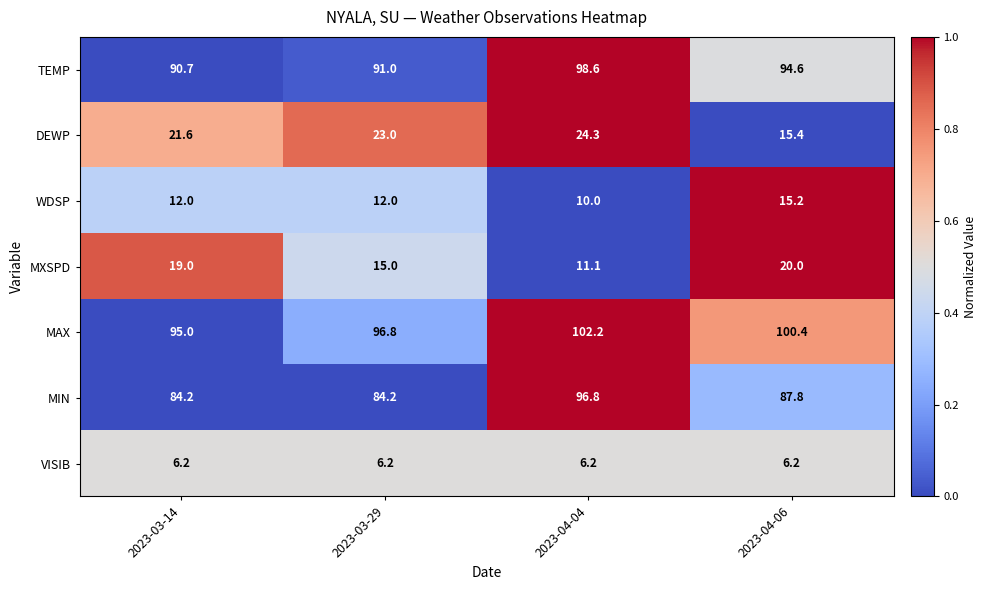

What is the total value across all series at 2023-04-04?

349.2